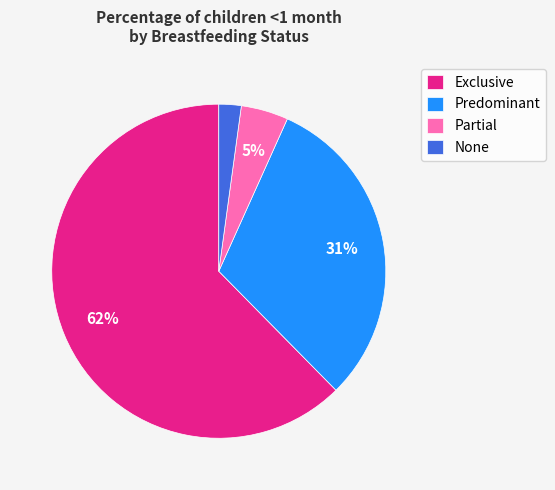

What is the smallest slice in the pie chart?

None